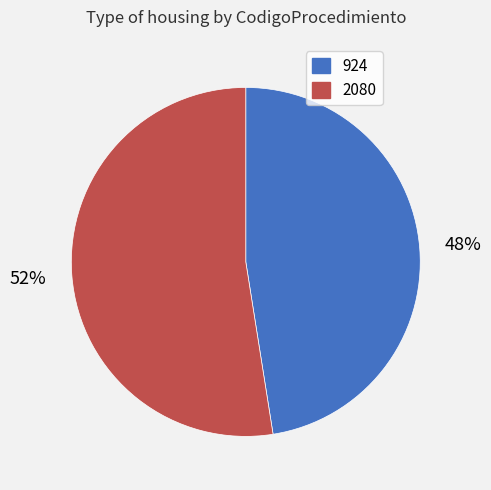

To the nearest percent, what is the combined percentage of 924 and 2080?

100%